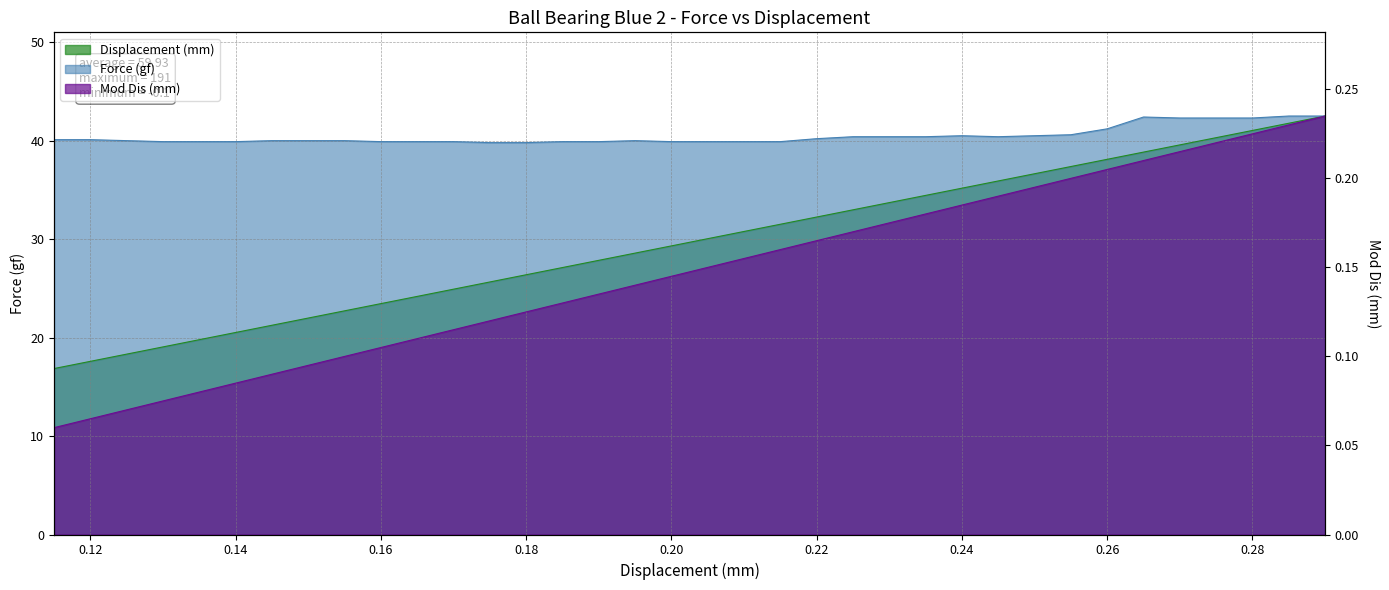

True or false: Force (gf) and Mod Dis (mm) intersect in this chart.

False